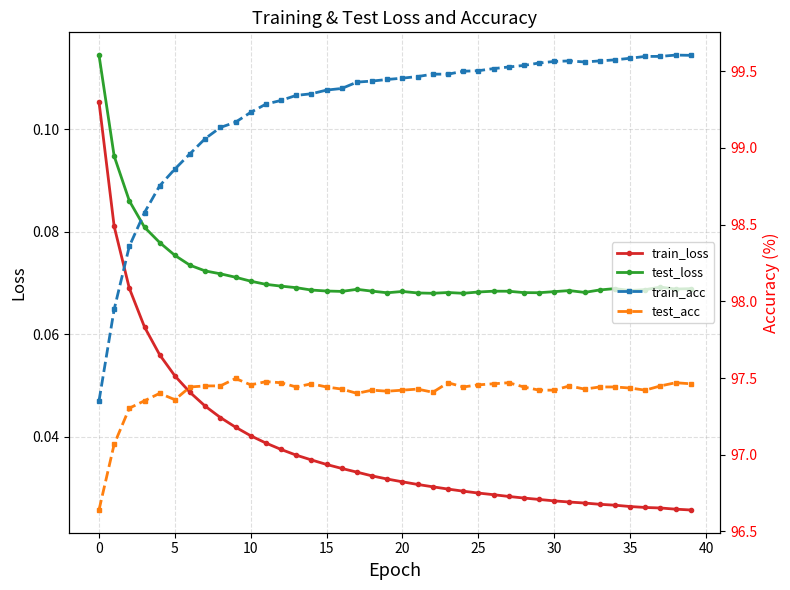

True or false: train_loss has more than 1 points higher than both neighbors.

False